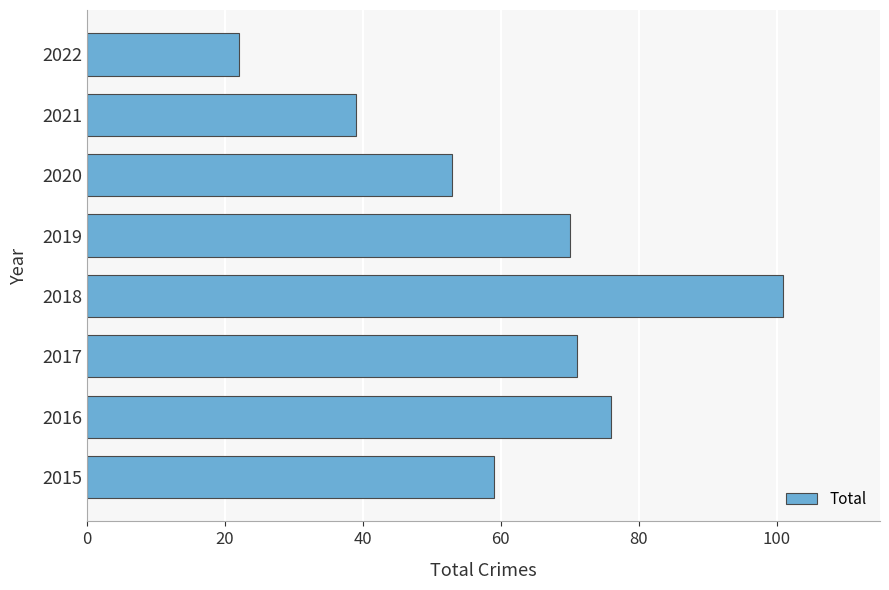

Reading top to bottom, list all the values displayed in this chart.

2022=22	2021=39	2020=53	2019=70	2018=101	2017=71	2016=76	2015=59